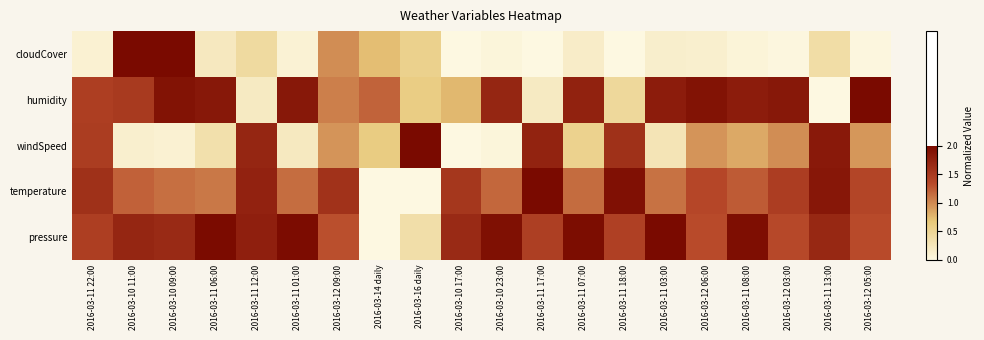

Which series changed the most between 2016-03-16 daily and 2016-03-11 13:00?

temperature